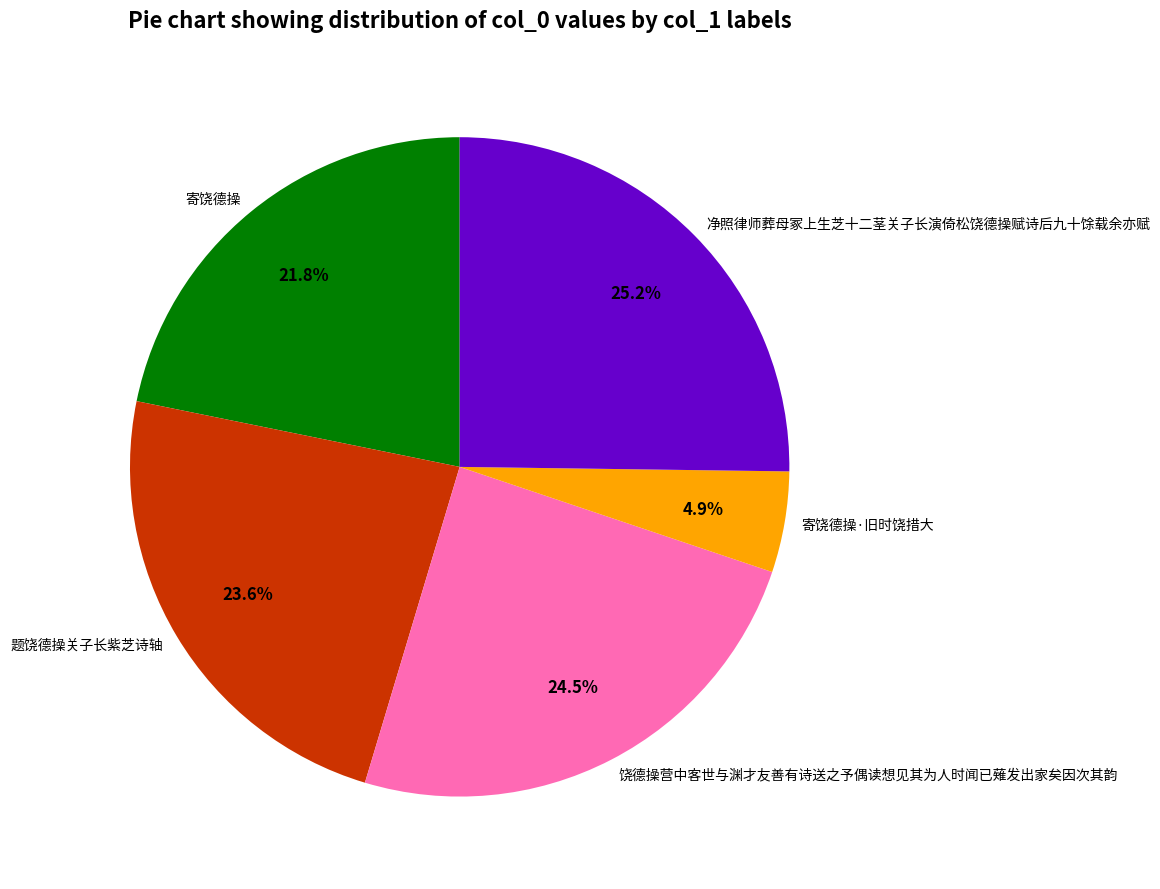

Do 题饶德操关子长紫芝诗轴 and 净照律师葬母冢上生芝十二茎关子长演倚松饶德操赋诗后九十馀载余亦赋 together represent more than half of the pie?

No